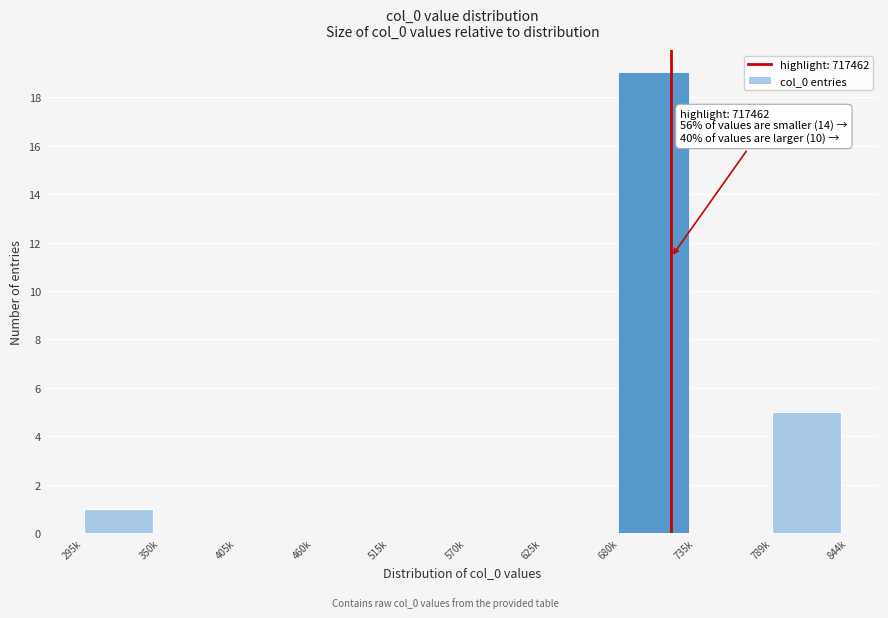

Reading left to right, transcribe all the data shown in this chart.

295k=1	350k=0	405k=0	460k=0	515k=0	570k=0	625k=0	680k=19	735k=0	789k=5